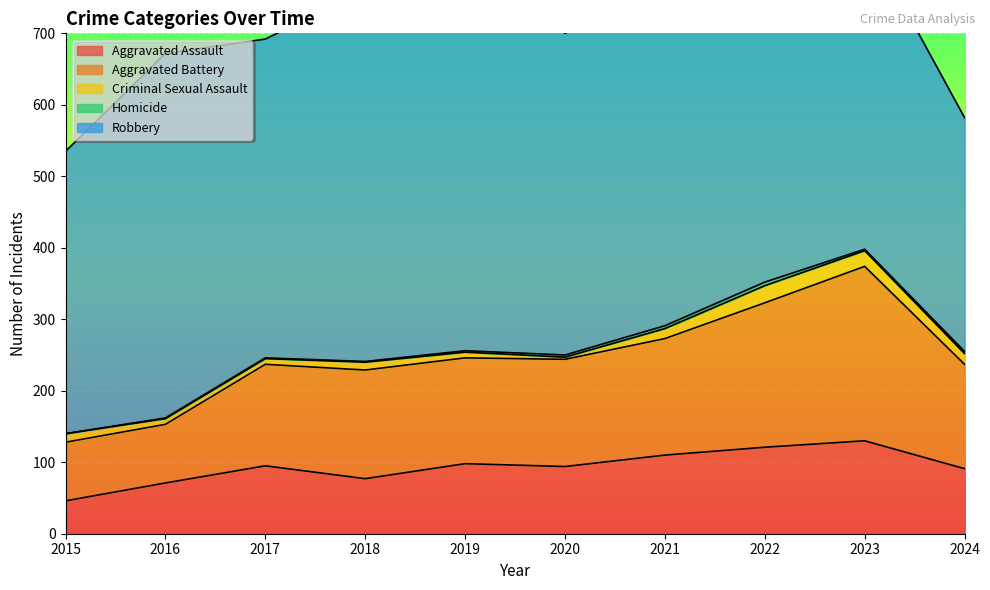

Reading left to right, what are all the values shown in this chart?

Aggravated Assault: 46	71	95	77	98	94	110	121	130	91
Aggravated Battery: 82	82	142	152	148	150	163	202	244	146
Criminal Sexual Assault: 12	8	8	11	8	3	14	24	22	15
Homicide: 0	1	1	1	2	3	4	5	2	3
Robbery: 395	510	446	520	591	450	484	521	440	327